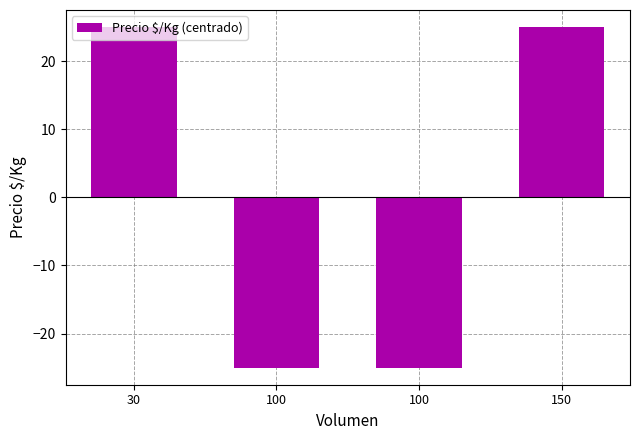

Count the values in the range -25 to 25.

4